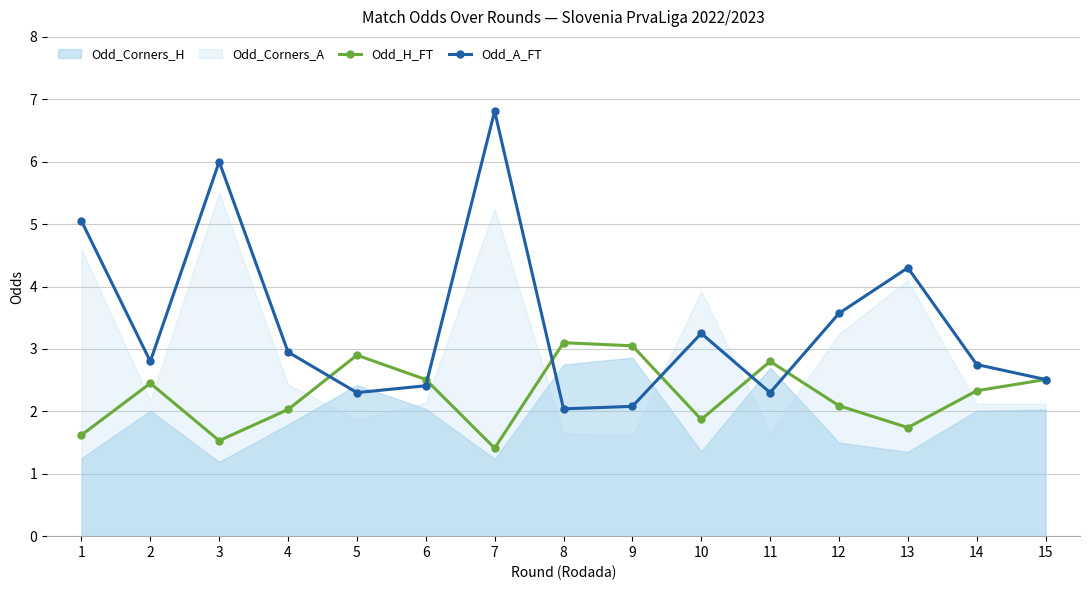

What is the spread (max minus min) of values at 3?

4.5